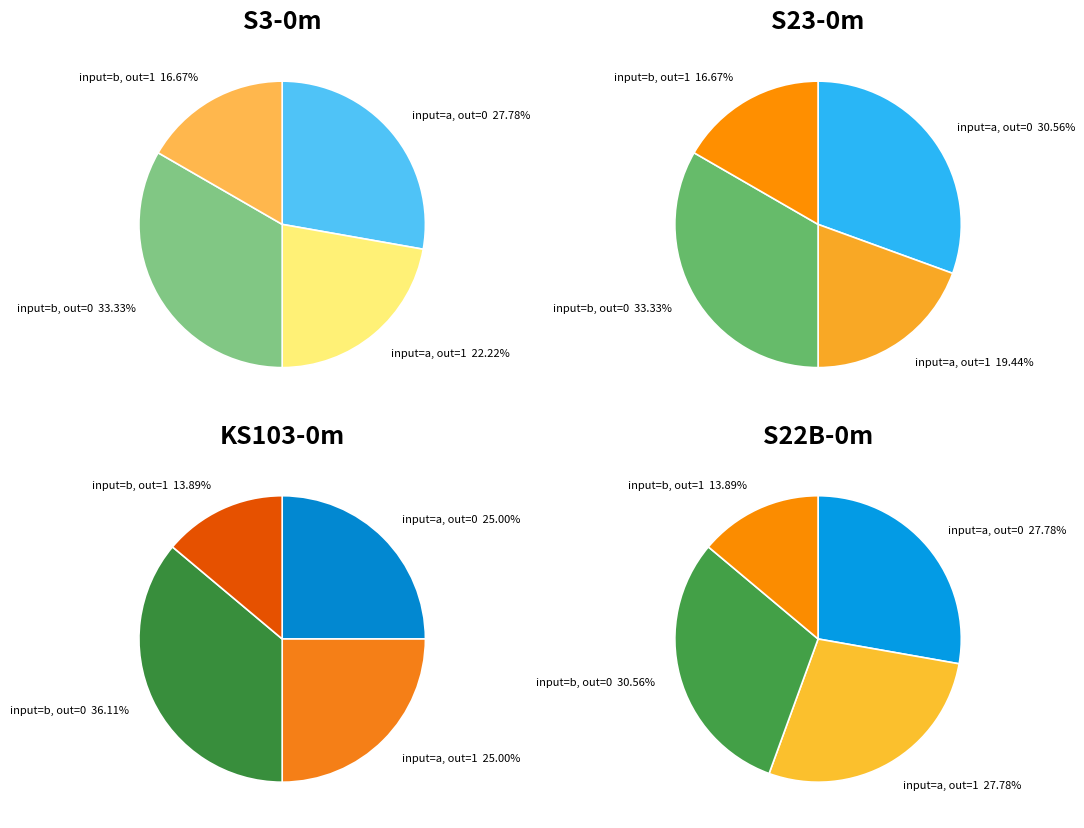

Rank the series by their average value, from highest to lowest.

input_a, input_b